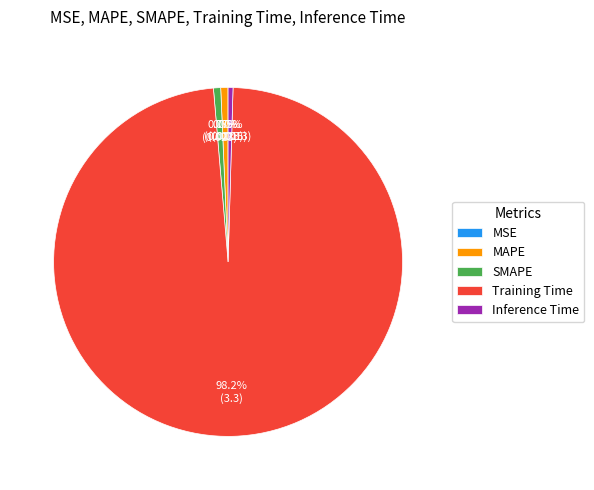

Which category has the biggest portion of the pie?

Training Time